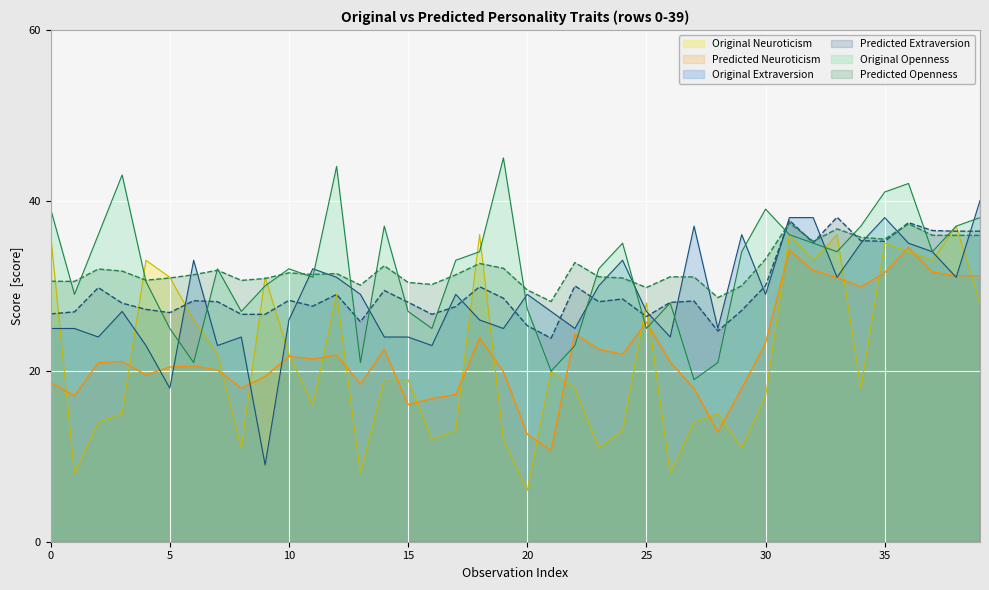

Reading left to right, list all the values displayed in this chart.

Original_Neuroticism: 0=36.0	1=8.0	2=14.0	3=15.0	4=33.0	5=31.0	6=26.0	7=22.0	8=11.0	9=31.0	10=22.0	11=16.0	12=29.0	13=8.0	14=19.0	15=19.0	16=12.0	17=13.0	18=36.0	19=12.0	20=6.0	21=20.0	22=18.0	23=11.0	24=13.0	25=28.0	26=8.0	27=14.0	28=15.0	29=11.0	30=17.0	31=36.0	32=33.0	33=36.0	34=18.0	35=35.0	36=34.0	37=33.0	38=37.0	39=28.0
Predicted_Neuroticism: 0=18.7	1=17.1	2=21.0	3=21.1	4=19.6	5=20.5	6=20.6	7=20.1	8=18.0	9=19.4	10=21.7	11=21.4	12=21.9	13=18.5	14=22.6	15=16.1	16=16.8	17=17.3	18=23.9	19=19.9	20=12.6	21=10.7	22=24.4	23=22.6	24=22.0	25=25.8	26=21.1	27=17.9	28=12.9	29=18.0	30=23.3	31=34.2	32=31.8	33=30.9	34=29.9	35=31.5	36=34.5	37=31.6	38=31.2	39=31.2
Original_Extraversion: 0=25.0	1=25.0	2=24.0	3=27.0	4=23.0	5=18.0	6=33.0	7=23.0	8=24.0	9=9.0	10=26.0	11=32.0	12=31.0	13=29.0	14=24.0	15=24.0	16=23.0	17=29.0	18=26.0	19=25.0	20=29.0	21=27.0	22=25.0	23=30.0	24=33.0	25=27.0	26=24.0	27=37.0	28=25.0	29=36.0	30=29.0	31=38.0	32=38.0	33=31.0	34=35.0	35=38.0	36=35.0	37=34.0	38=31.0	39=40.0
Predicted_Extraversion: 0=26.7	1=26.9	2=29.8	3=28.0	4=27.2	5=26.9	6=28.3	7=28.1	8=26.7	9=26.7	10=28.3	11=27.6	12=29.0	13=25.8	14=29.4	15=28.1	16=26.7	17=27.6	18=29.9	19=28.6	20=25.3	21=23.9	22=30.0	23=28.1	24=28.5	25=26.4	26=28.1	27=28.2	28=24.7	29=27.1	30=30.0	31=37.7	32=35.0	33=38.0	34=35.3	35=35.2	36=37.4	37=36.5	38=36.4	39=36.4
Original_Openness: 0=39.0	1=29.0	2=36.0	3=43.0	4=30.5	5=25.0	6=21.0	7=32.0	8=27.0	9=30.0	10=32.0	11=31.0	12=44.0	13=21.0	14=37.0	15=27.0	16=25.0	17=33.0	18=34.0	19=45.0	20=27.3	21=20.0	22=23.0	23=32.0	24=35.0	25=25.0	26=28.0	27=19.0	28=21.0	29=34.0	30=39.0	31=36.0	32=35.0	33=34.0	34=37.0	35=41.0	36=42.0	37=34.0	38=37.0	39=38.0
Predicted_Openness: 0=30.5	1=30.5	2=32.0	3=31.7	4=30.7	5=30.9	6=31.3	7=31.8	8=30.6	9=30.9	10=31.5	11=31.3	12=31.4	13=30.1	14=32.4	15=30.4	16=30.2	17=31.3	18=32.6	19=32.1	20=29.5	21=28.2	22=32.7	23=31.1	24=30.9	25=29.8	26=31.1	27=31.0	28=28.6	29=30.0	30=33.1	31=37.4	32=35.2	33=36.7	34=35.7	35=35.5	36=37.3	37=35.9	38=35.9	39=35.9